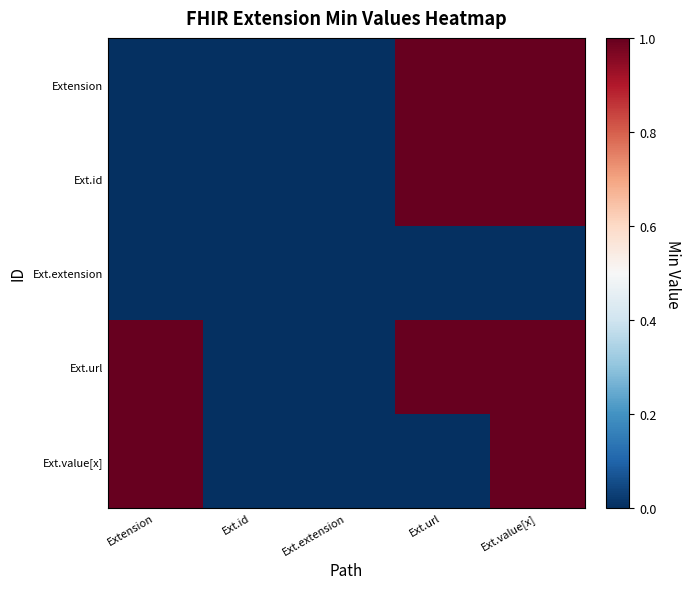

Reading left to right, what are all the values shown in this chart?

Extension: Extension=0	Ext.id=0	Ext.extension=0	Ext.url=1	Ext.value[x]=1
Ext.id: Extension=0	Ext.id=0	Ext.extension=0	Ext.url=1	Ext.value[x]=1
Ext.extension: Extension=0	Ext.id=0	Ext.extension=0	Ext.url=0	Ext.value[x]=0
Ext.url: Extension=1	Ext.id=0	Ext.extension=0	Ext.url=1	Ext.value[x]=1
Ext.value[x]: Extension=1	Ext.id=0	Ext.extension=0	Ext.url=0	Ext.value[x]=1